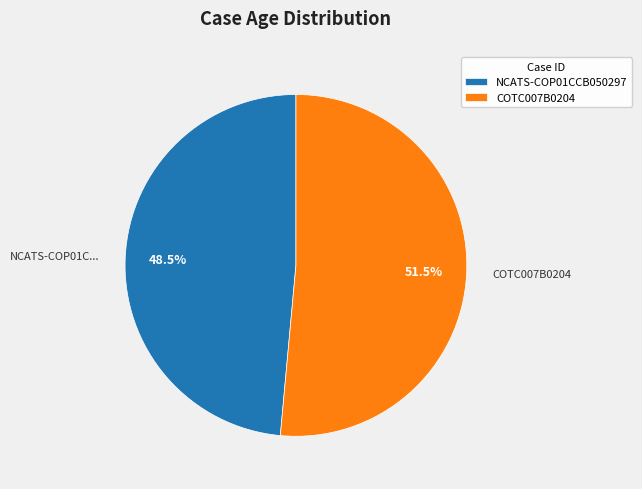

Which slice is the largest?

COTC007B0204